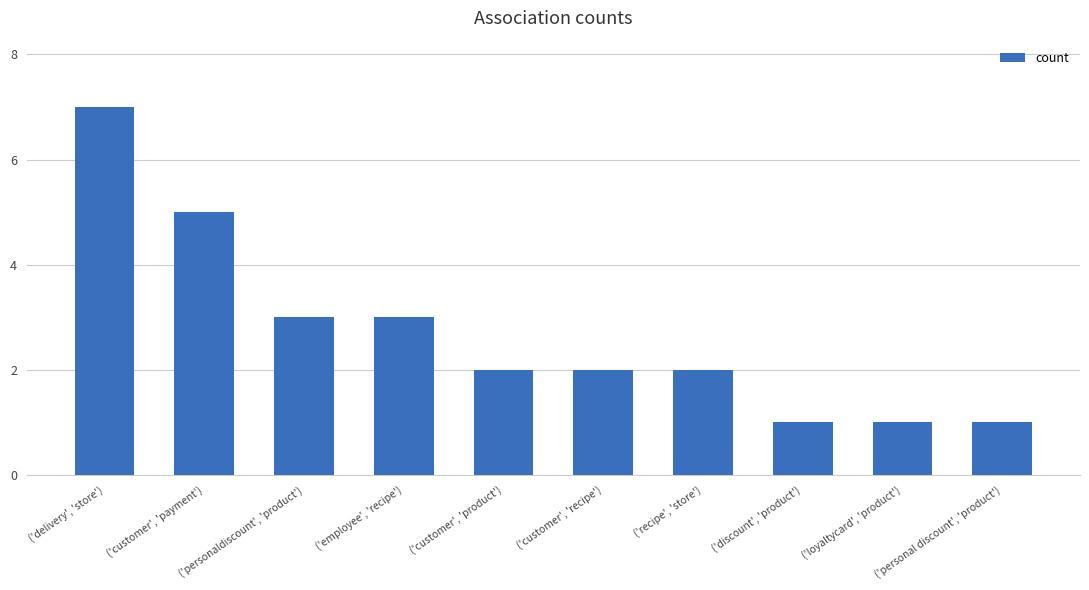

Which has a higher value, ('discount', 'product') or ('recipe', 'store')?

('recipe', 'store')